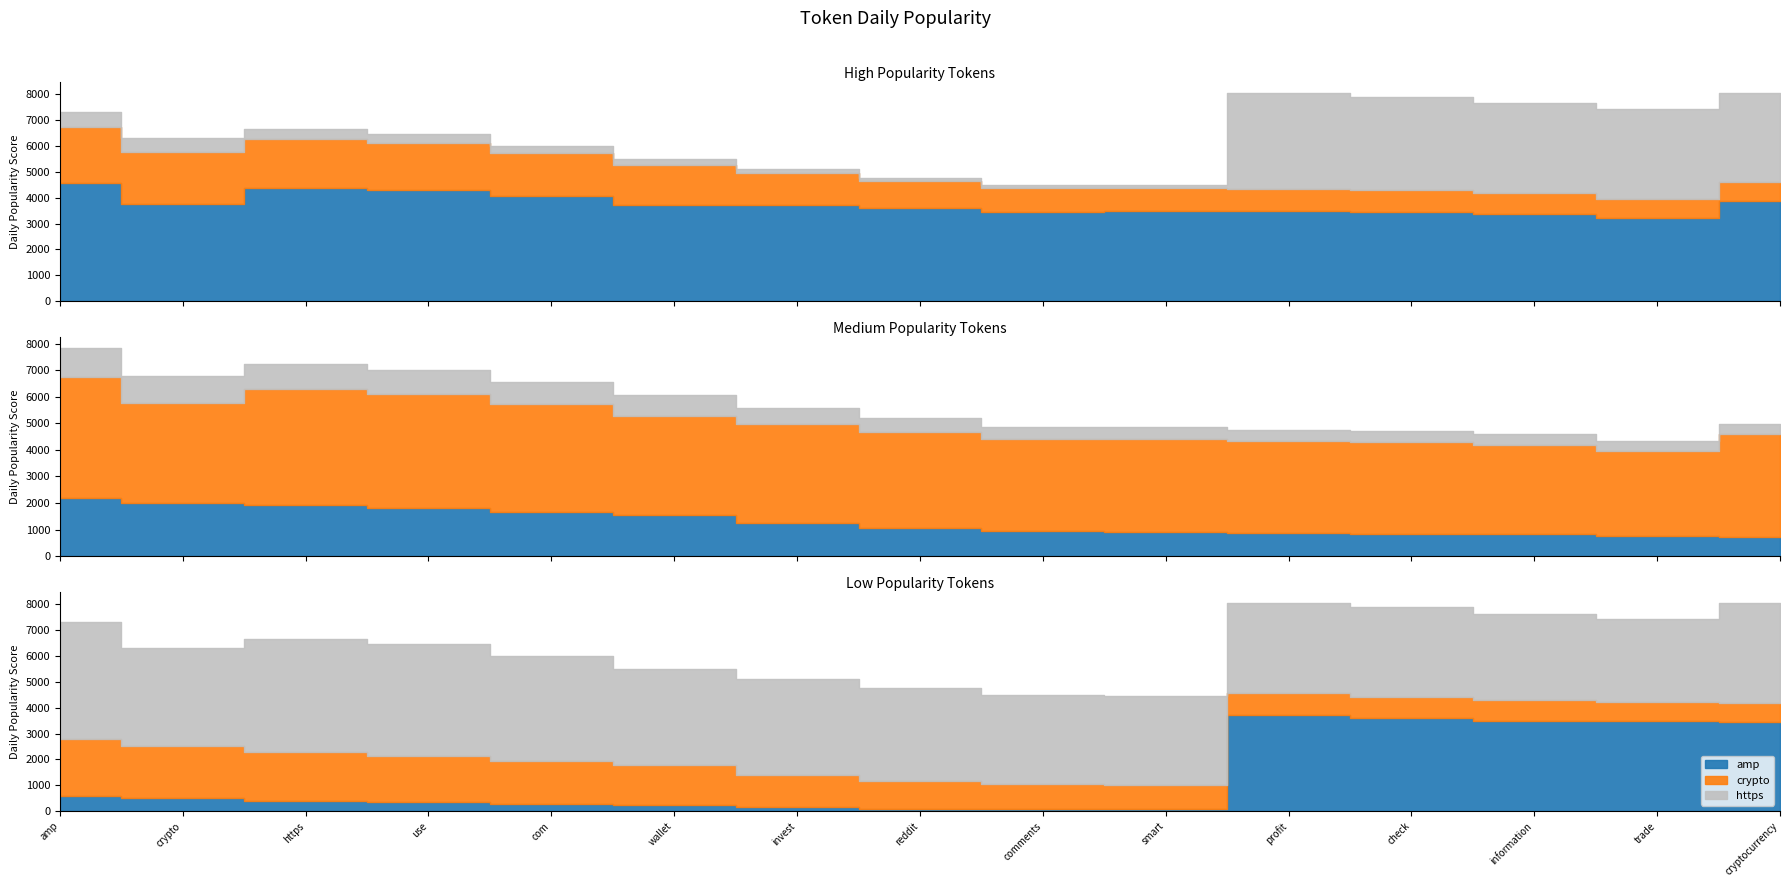

What is the label of the 10th point from the right?

wallet